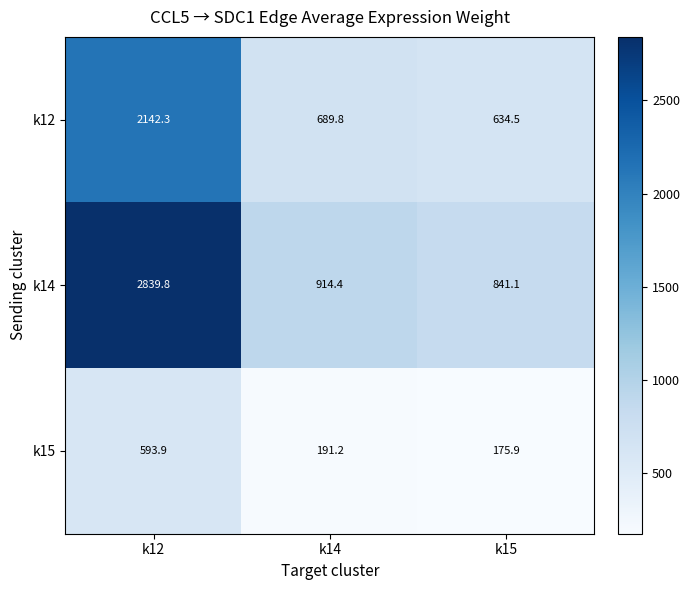

Which category has the highest value across all series?

k12